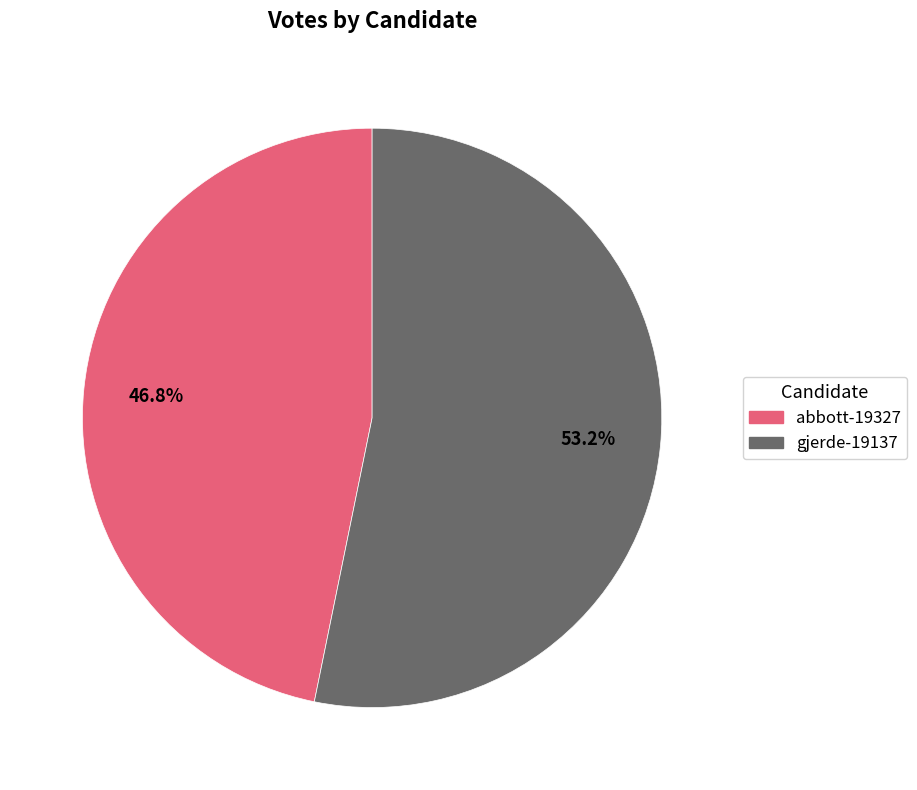

Between abbott-19327 and gjerde-19137, which is larger?

gjerde-19137